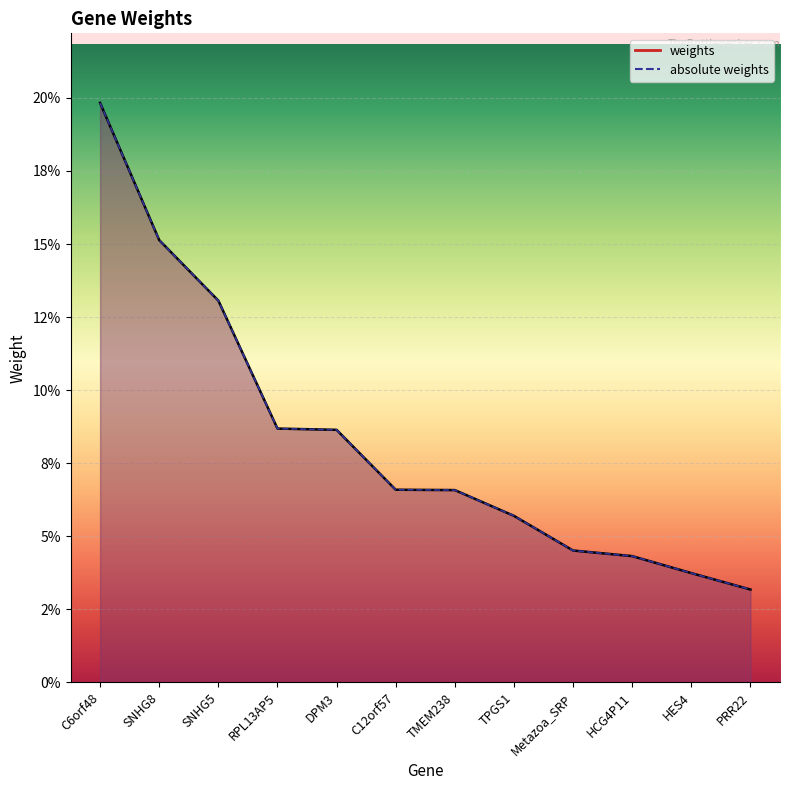

What is the label of the 9th point from the left?

Metazoa_SRP